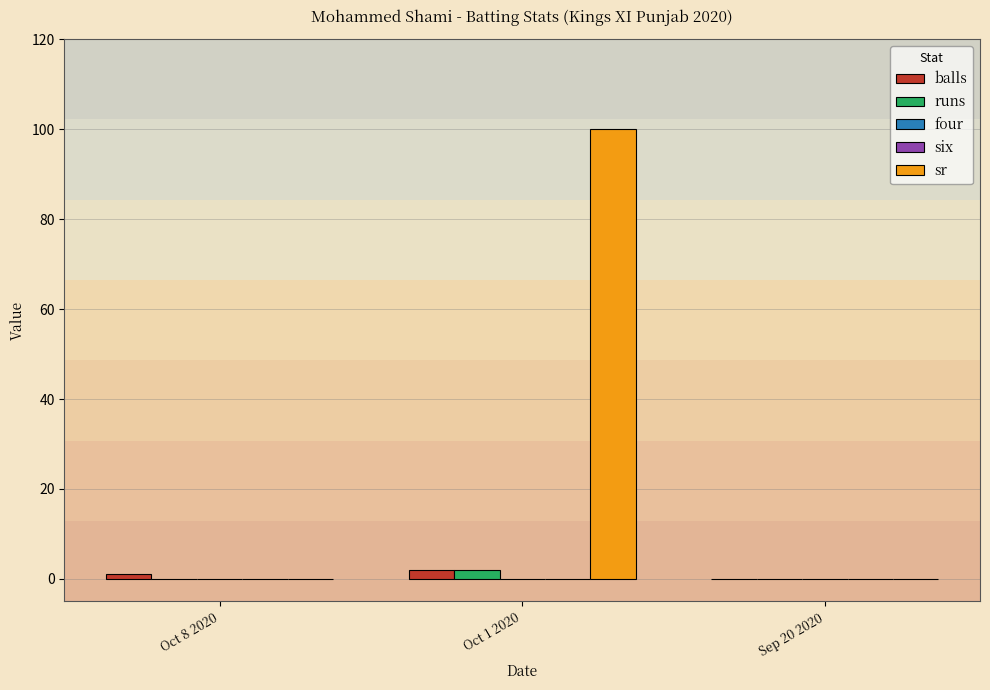

Reading right to left, extract all data points from this chart.

balls: 0	2	1
runs: 0	2	0
four: 0	0	0
six: 0	0	0
sr: 0	100	0